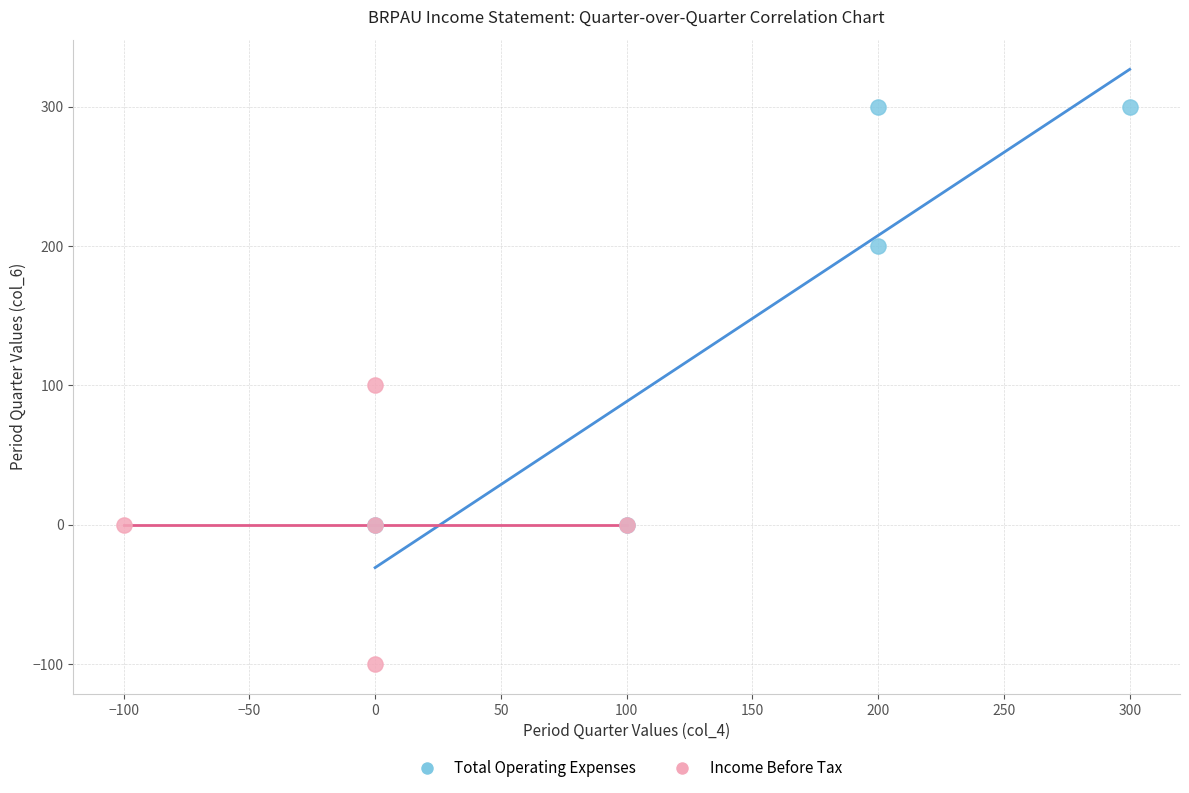

Which series has the largest Y range (max minus min)?

Total Operating Expenses